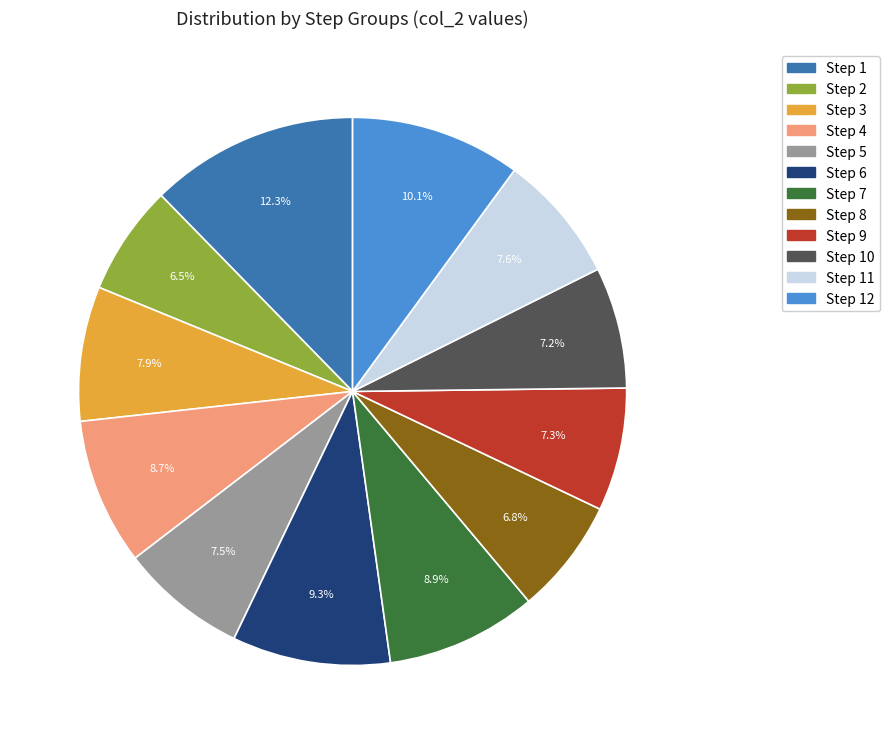

Is the sum of Step 8 and Step 1 greater than half?

No